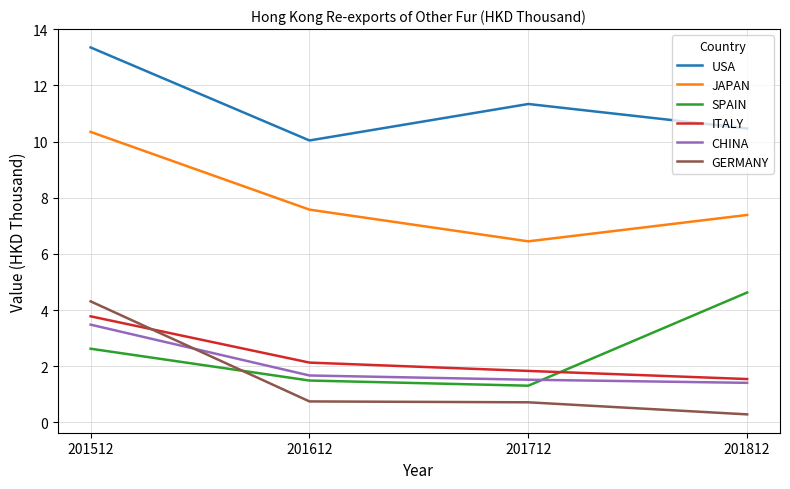

Reading left to right, what are all the values shown in this chart?

USA: 201512=13.4	201612=10.0	201712=11.3	201812=10.5
JAPAN: 201512=10.3	201612=7.6	201712=6.4	201812=7.4
SPAIN: 201512=2.6	201612=1.5	201712=1.3	201812=4.6
ITALY: 201512=3.8	201612=2.1	201712=1.8	201812=1.5
CHINA: 201512=3.5	201612=1.7	201712=1.5	201812=1.4
GERMANY: 201512=4.3	201612=0.7	201712=0.7	201812=0.3